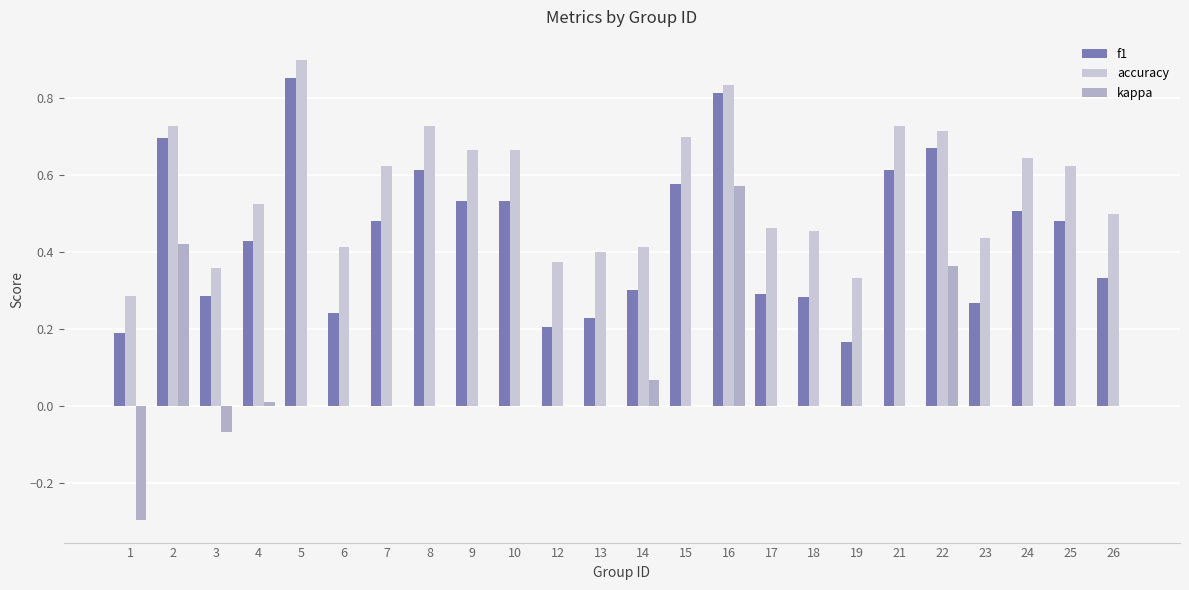

The value of kappa at 16 is 0.6. True or false?

True